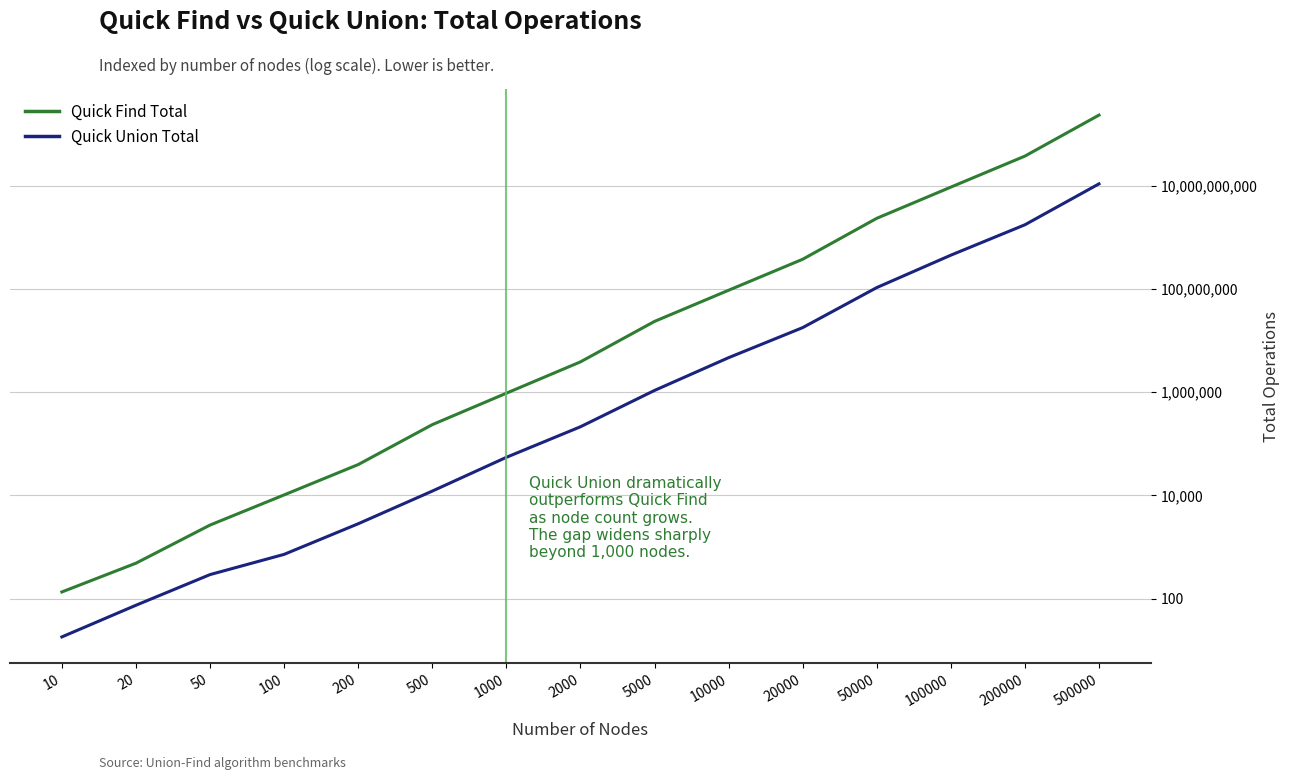

What is the spread (max minus min) of values at 10?

116